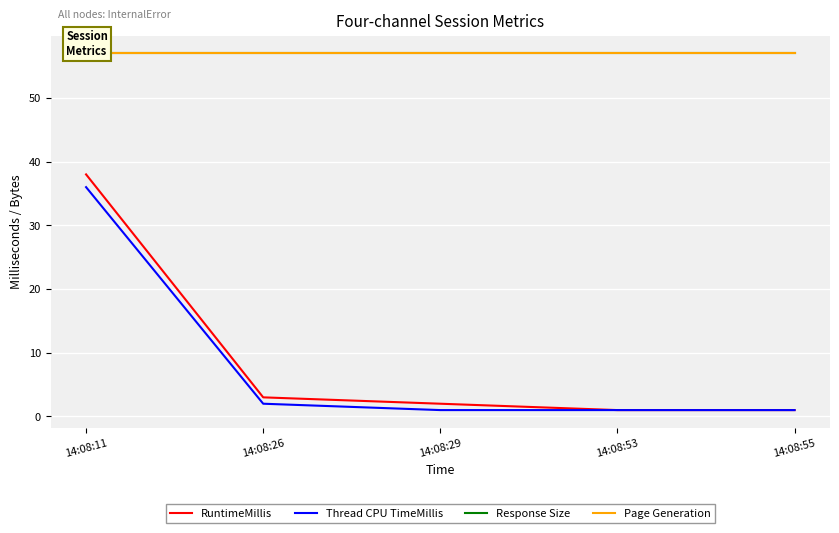

True or false: Response Size and Page Generation cross at least once.

False